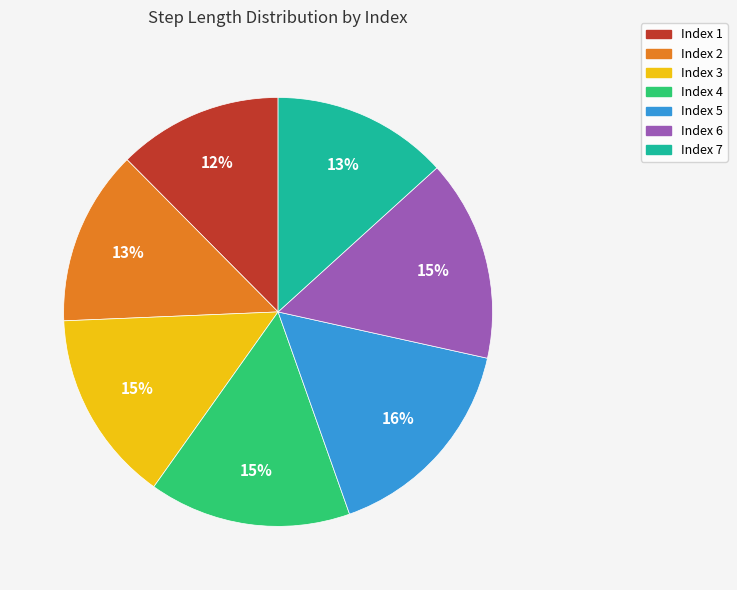

Is it true that Index 2 is 26% of the pie?

False